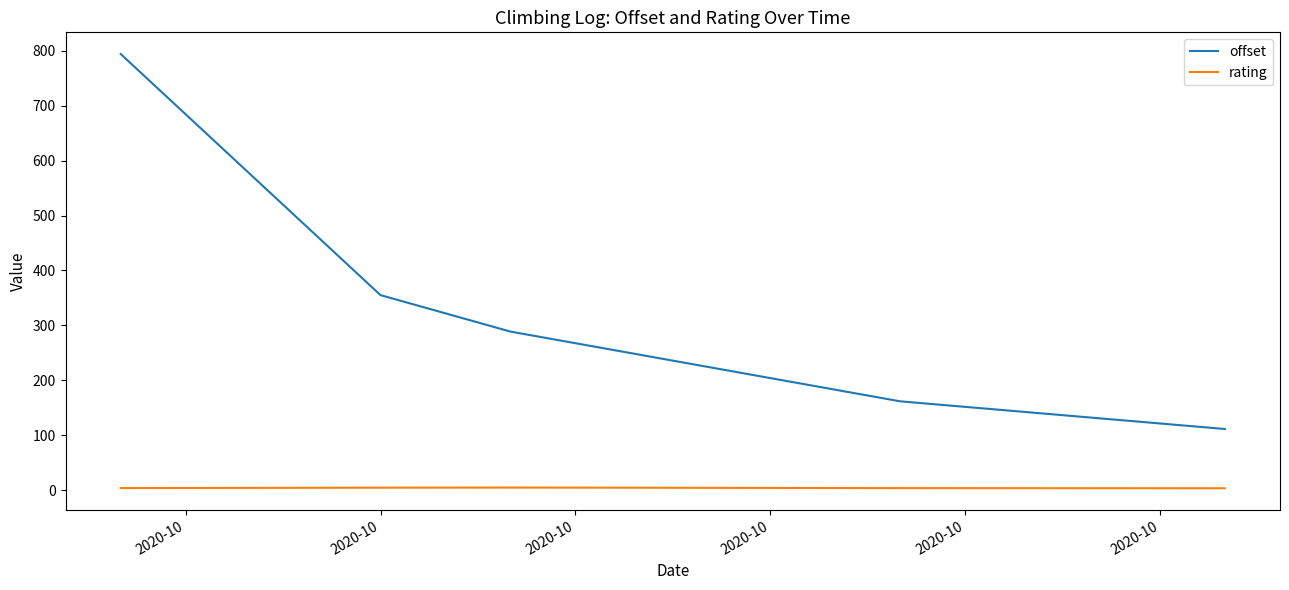

Rank the series by their average value, from lowest to highest.

rating, offset